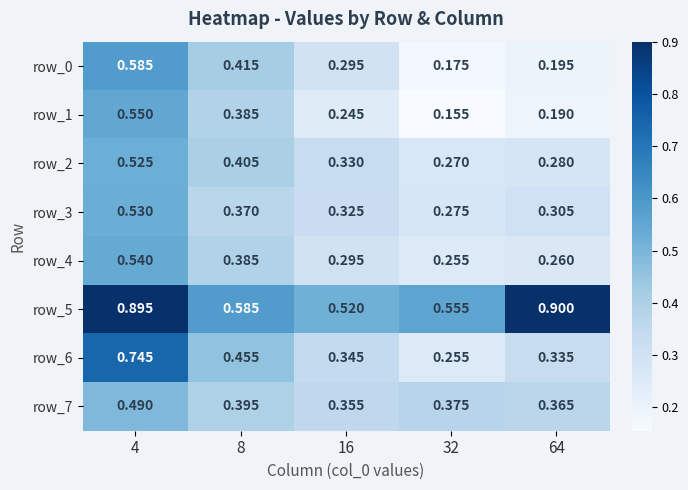

What is the difference between the maximum and second lowest values in the row_4 series?

0.3